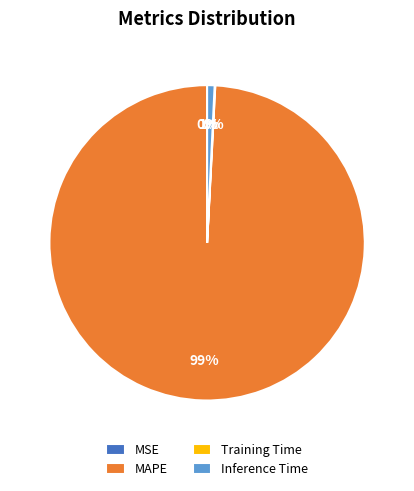

Do Inference Time and MAPE together represent more than half of the pie?

Yes